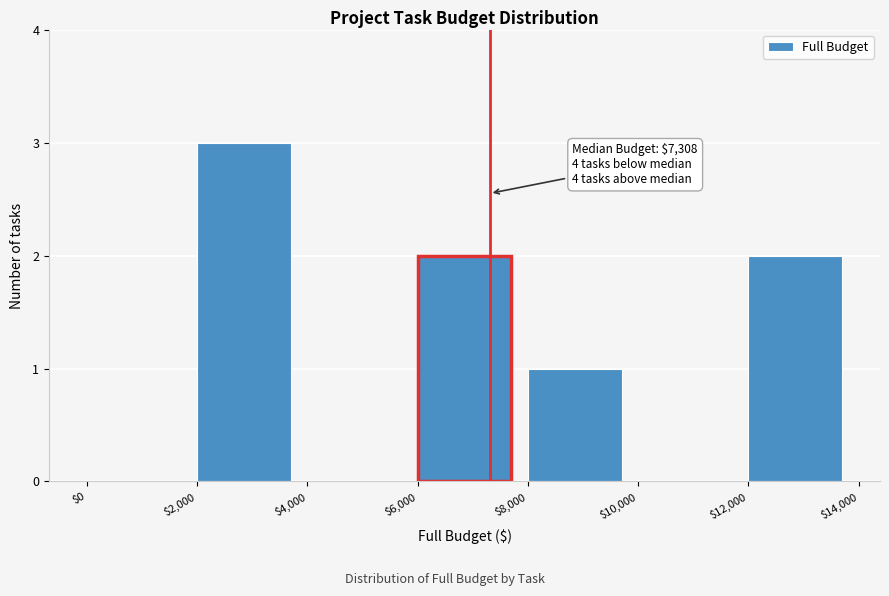

Over which range of the x-axis is the bar tallest?

$2,000 to $4,000